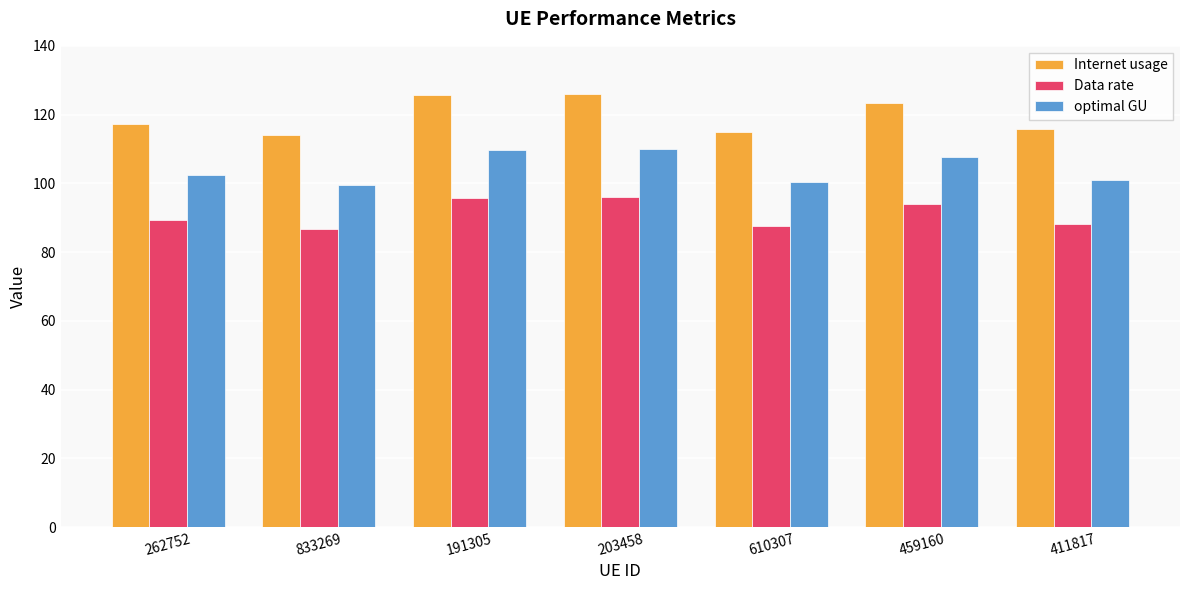

What is the difference between the optimal GU values at 610307 and 262752?

2.1